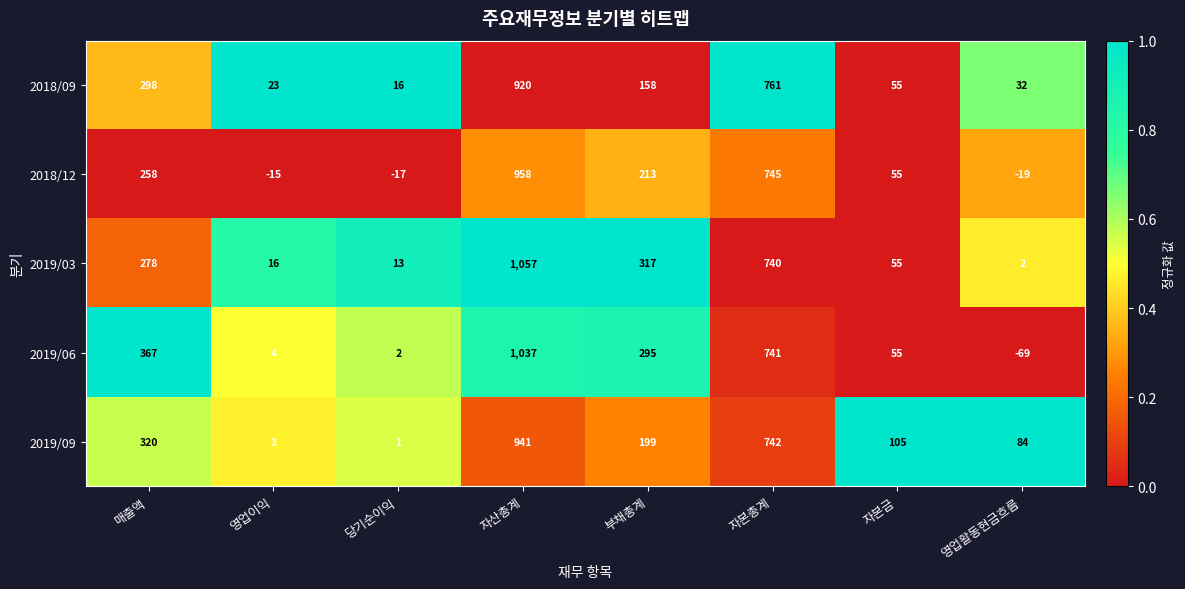

At how many categories does at least one series exceed 238?

4